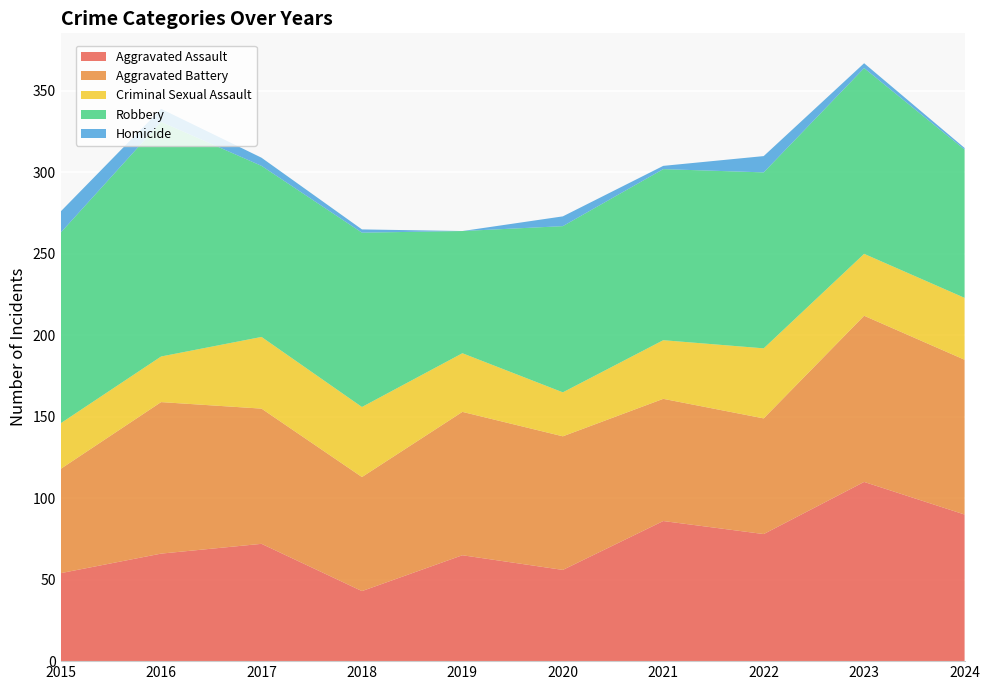

Reading right to left, list all the values displayed in this chart.

Aggravated Assault: 2024=90	2023=110	2022=78	2021=86	2020=56	2019=65	2018=43	2017=72	2016=66	2015=54
Aggravated Battery: 2024=95	2023=102	2022=71	2021=75	2020=82	2019=88	2018=70	2017=83	2016=93	2015=64
Criminal Sexual Assault: 2024=38	2023=38	2022=43	2021=36	2020=27	2019=36	2018=43	2017=44	2016=28	2015=28
Robbery: 2024=91	2023=114	2022=108	2021=105	2020=102	2019=75	2018=107	2017=105	2016=144	2015=117
Homicide: 2024=1	2023=3	2022=10	2021=2	2020=6	2019=0	2018=2	2017=5	2016=8	2015=13